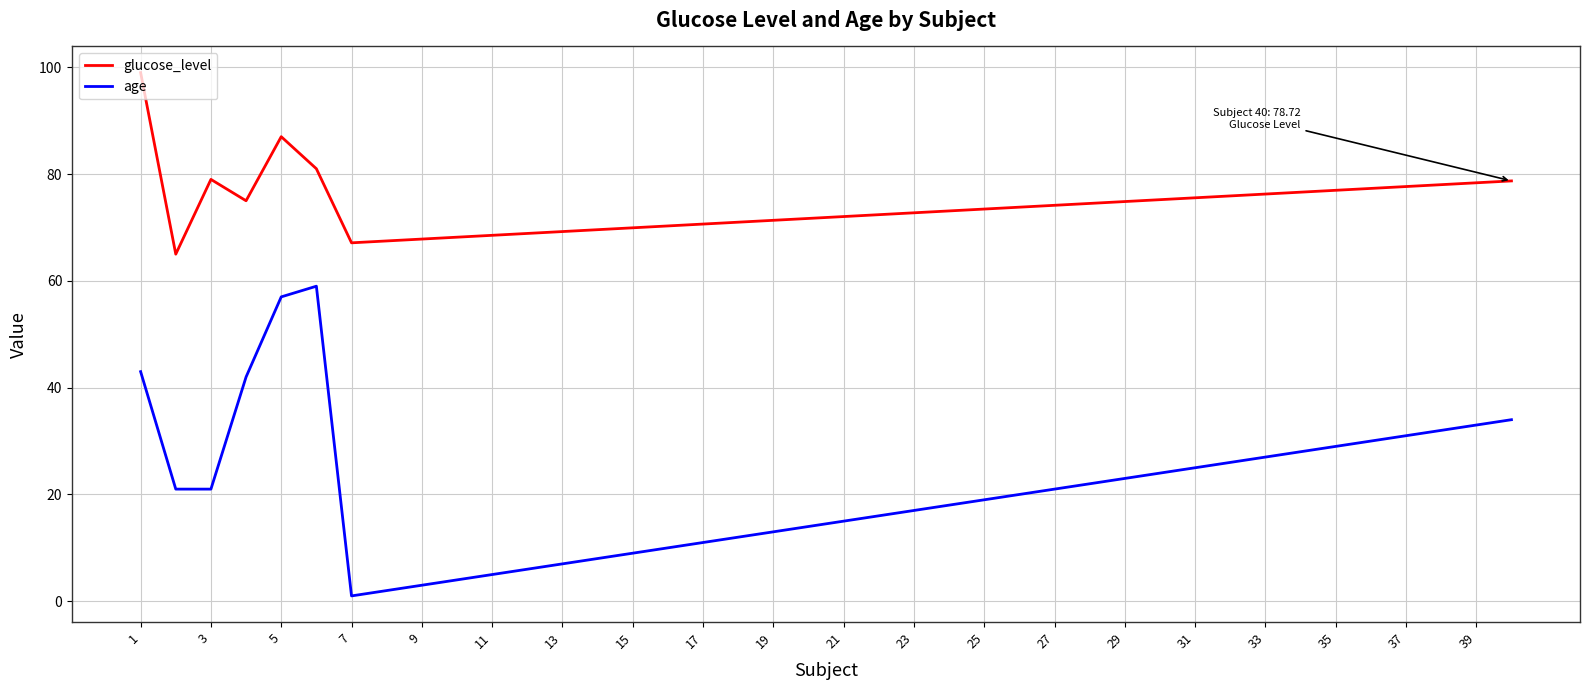

What is the greatest value displayed?

99.0